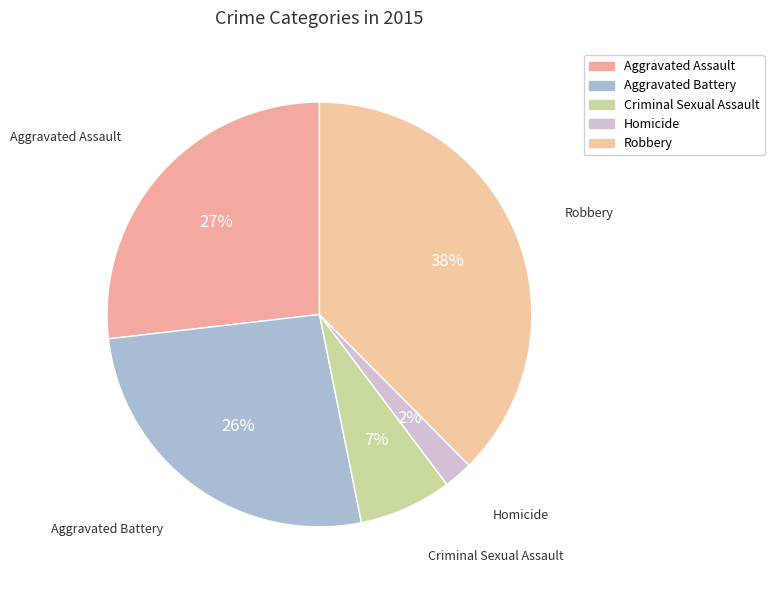

The Aggravated Assault slice represents 27% of the pie. True or false?

True